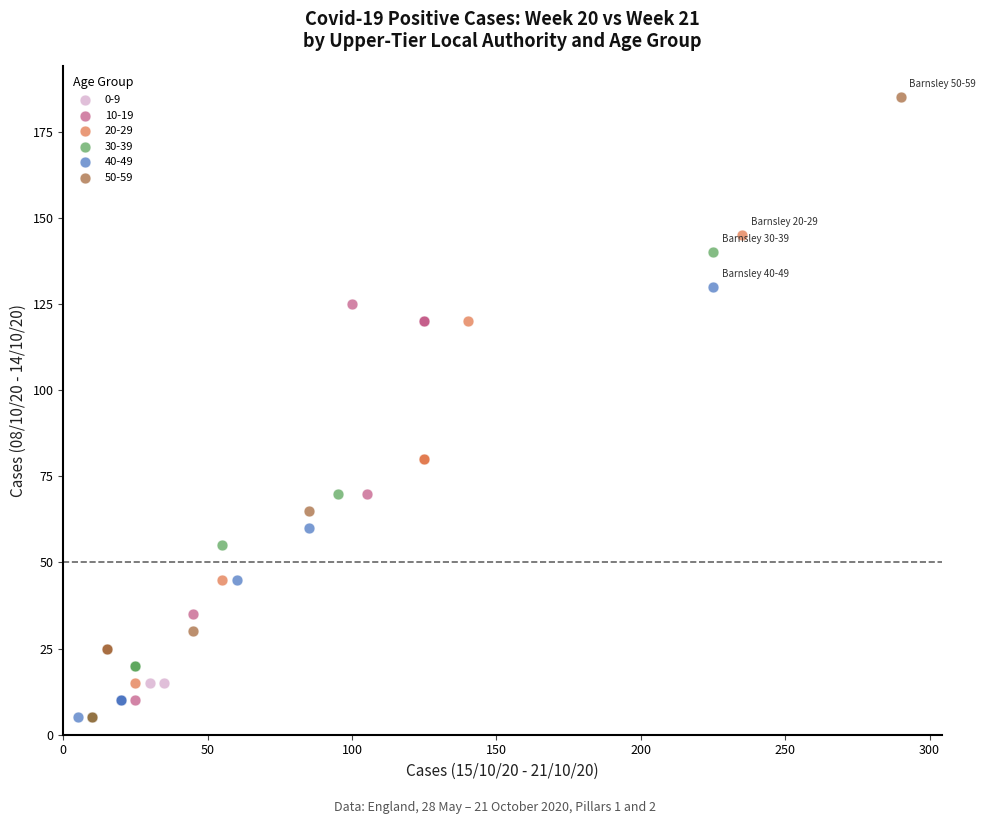

Which series has the widest spread of Y values?

50-59